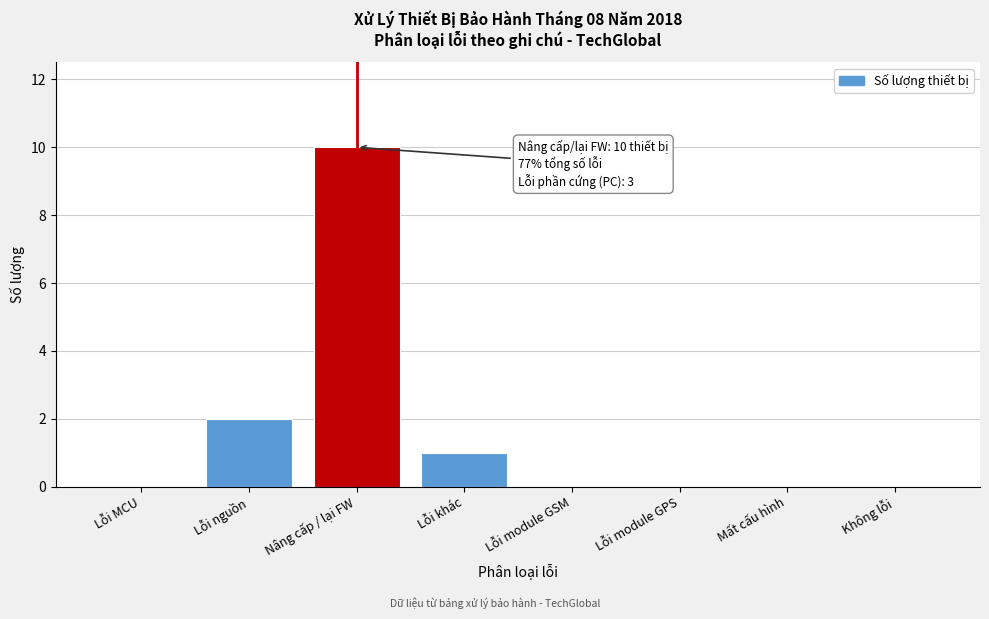

Reading left to right, what are all the values shown in this chart?

Lỗi MCU=0	Lỗi nguồn=2	Nâng cấp / lại FW=10	Lỗi khác=1	Lỗi module GSM=0	Lỗi module GPS=0	Mất cấu hình=0	Không lỗi=0